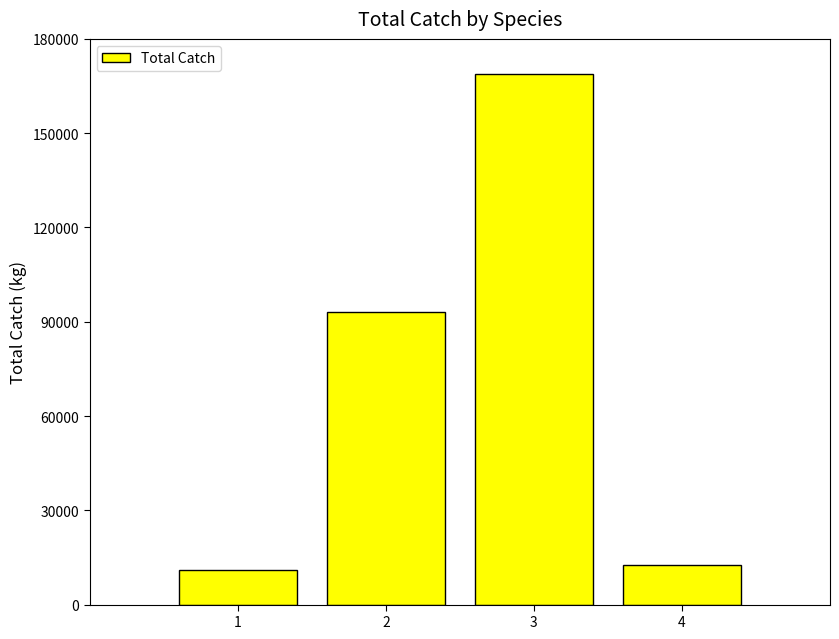

Which label corresponds to the largest value in the chart?

3